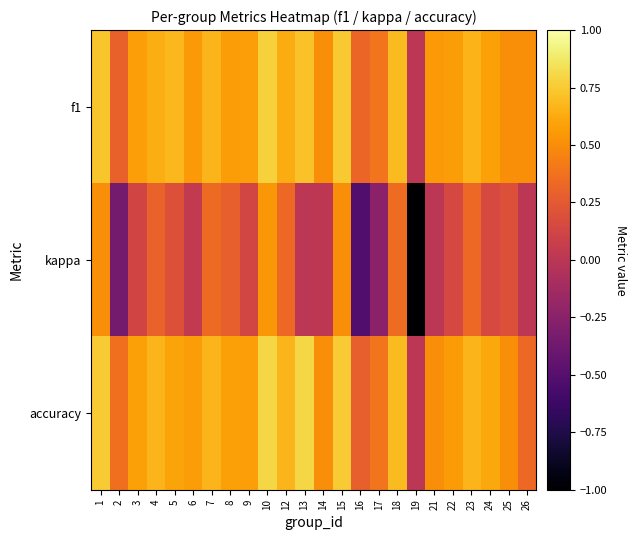

What is the smallest value displayed?

-1.0